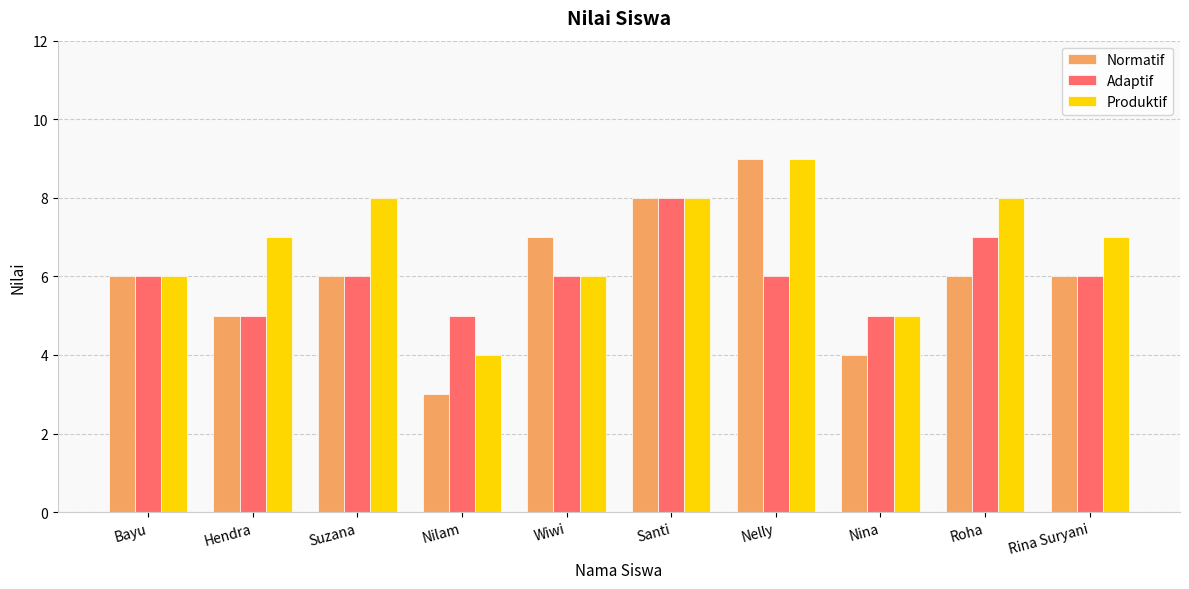

The value of Normatif at Wiwi is 3. True or false?

False